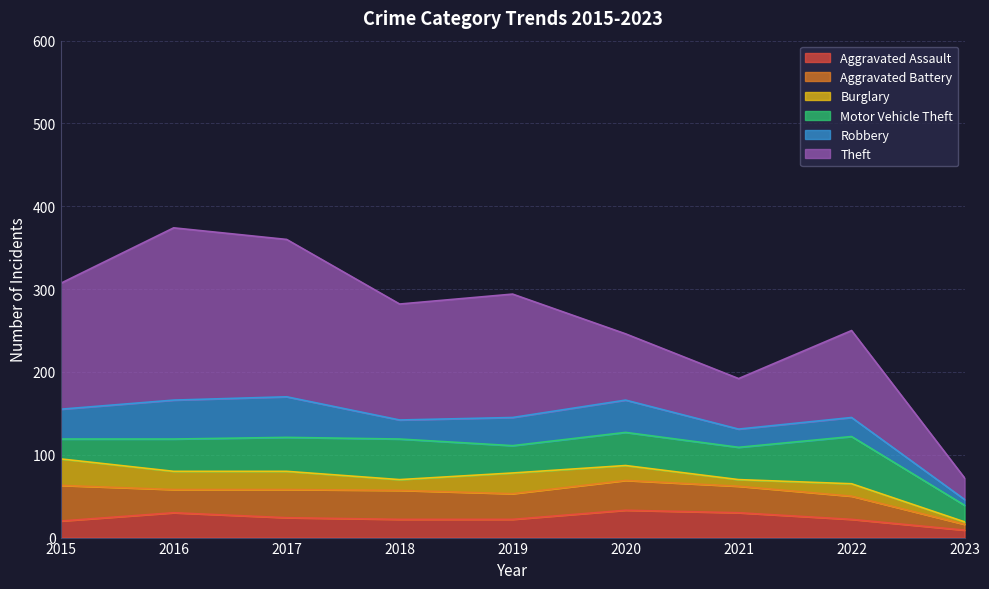

Is it true that Burglary equals 34 at 2016?

False